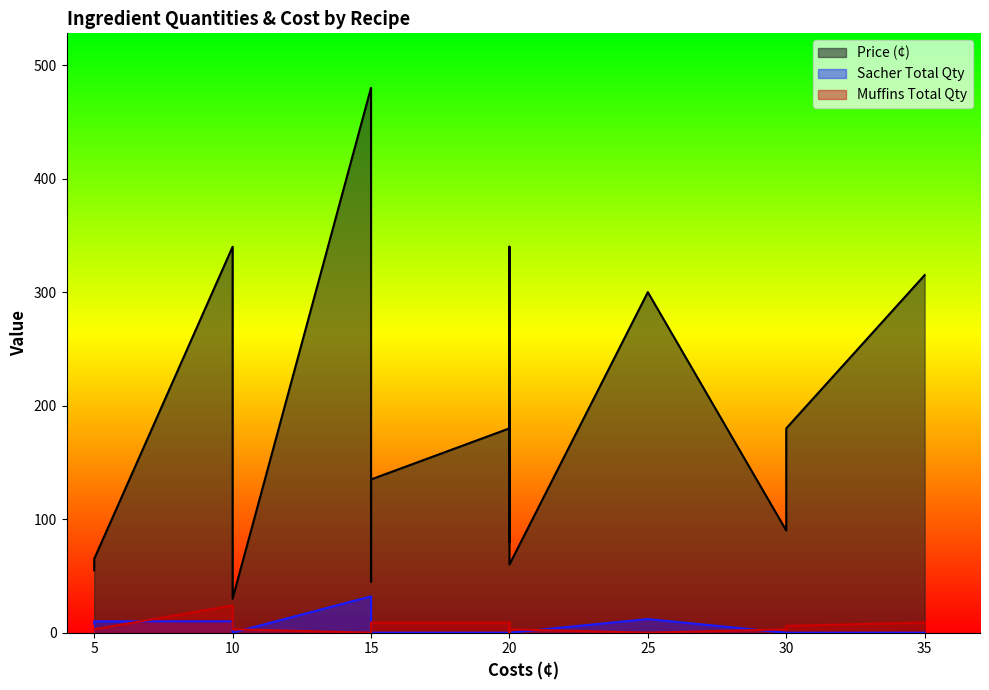

What is the sum of all Price (¢) values?

3085